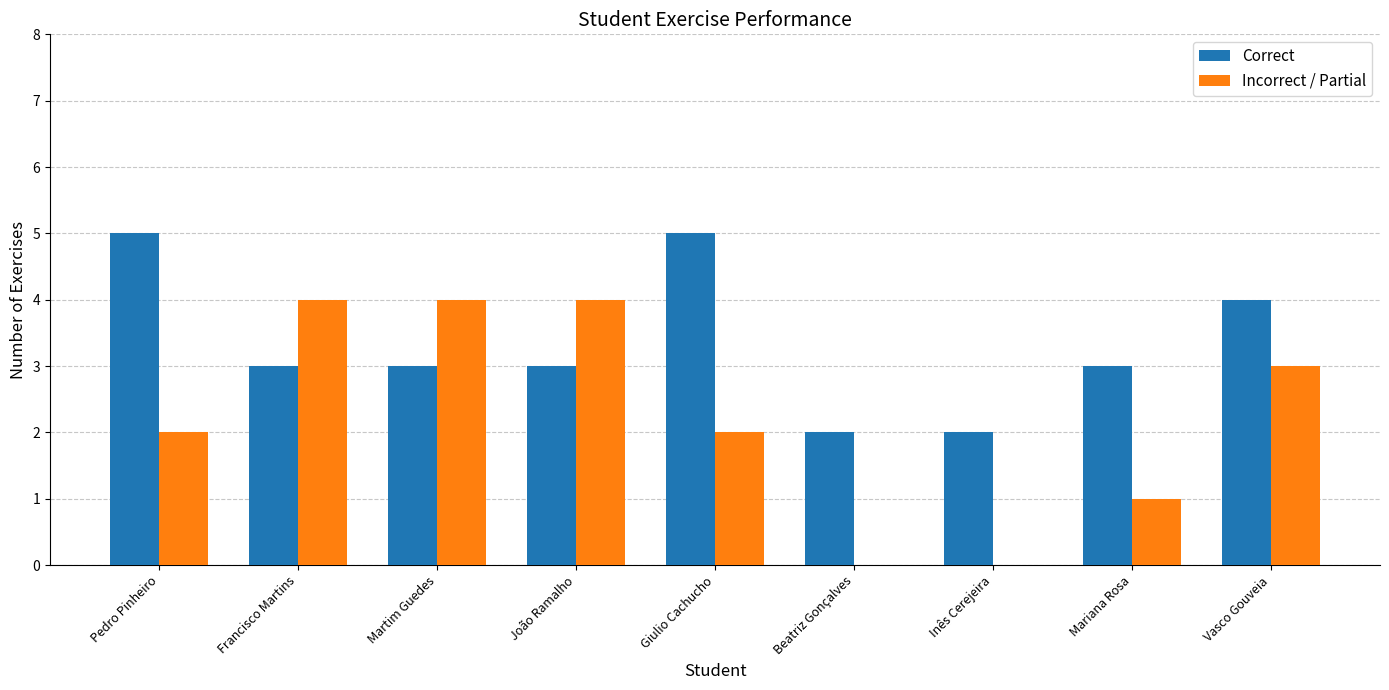

What is the maximum value shown in the chart?

5